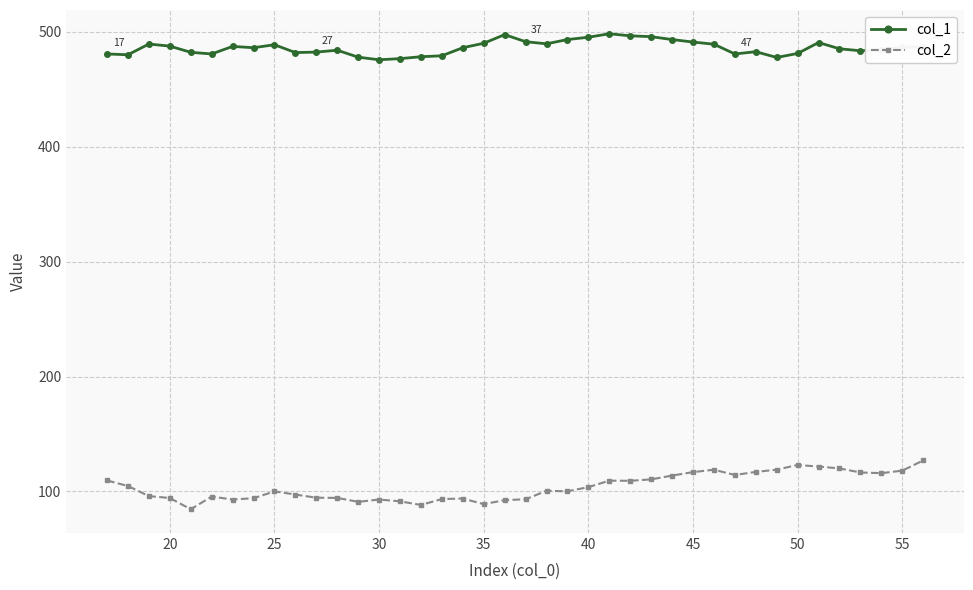

Rank the series by their average value, from highest to lowest.

col_1, col_2